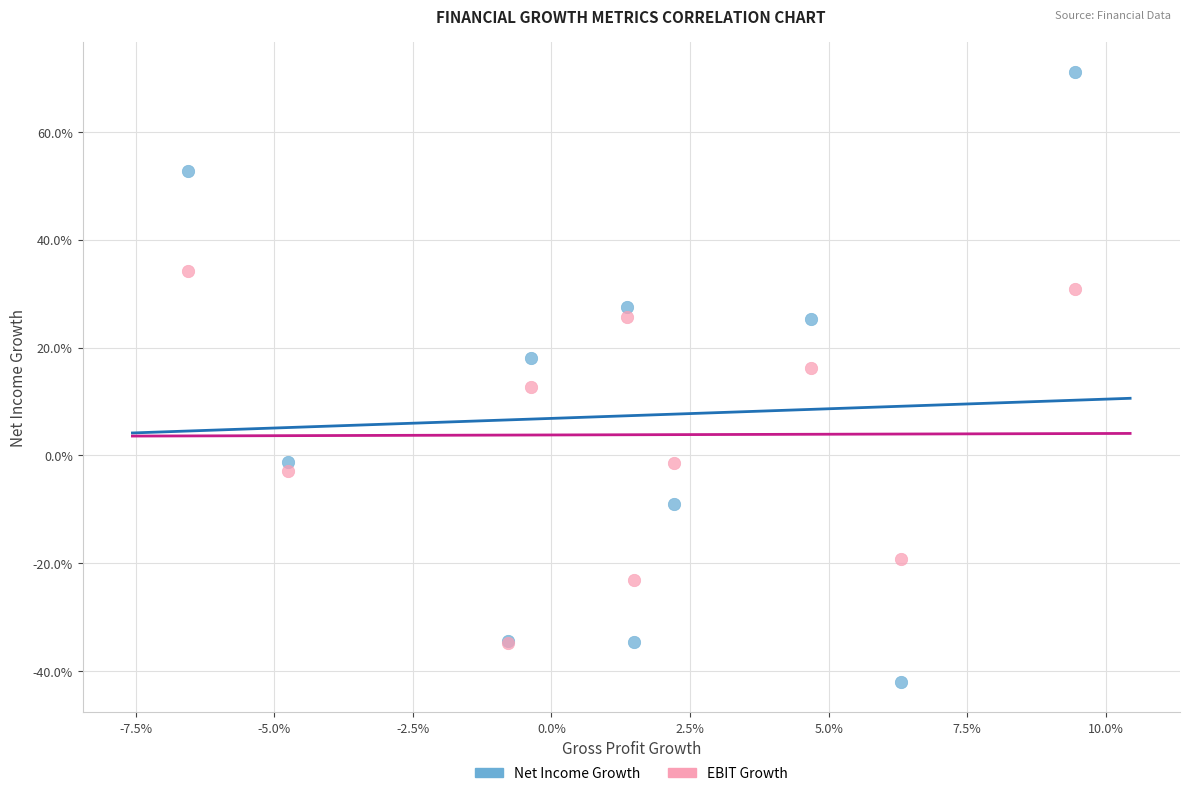

What are all the series names shown in the legend?

Net Income Growth, EBIT Growth